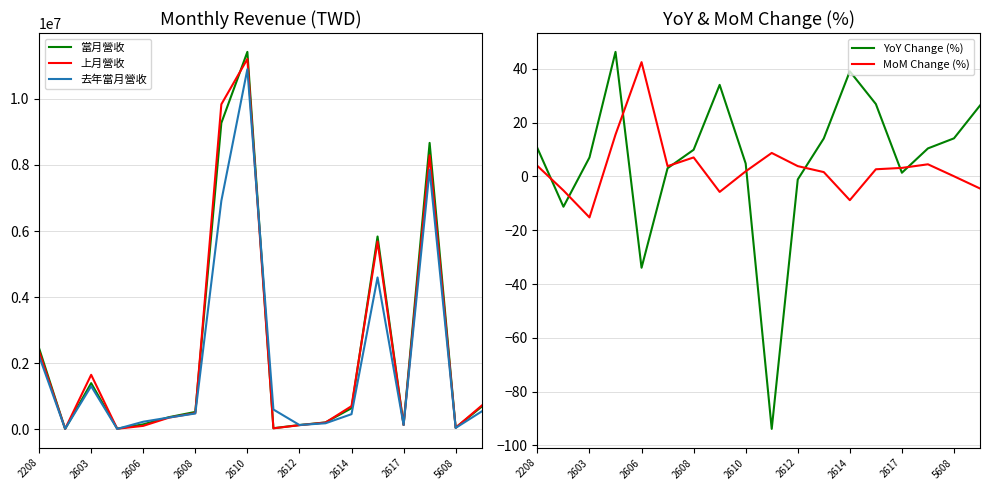

How many data points in 當月營收 are above 530019?

8